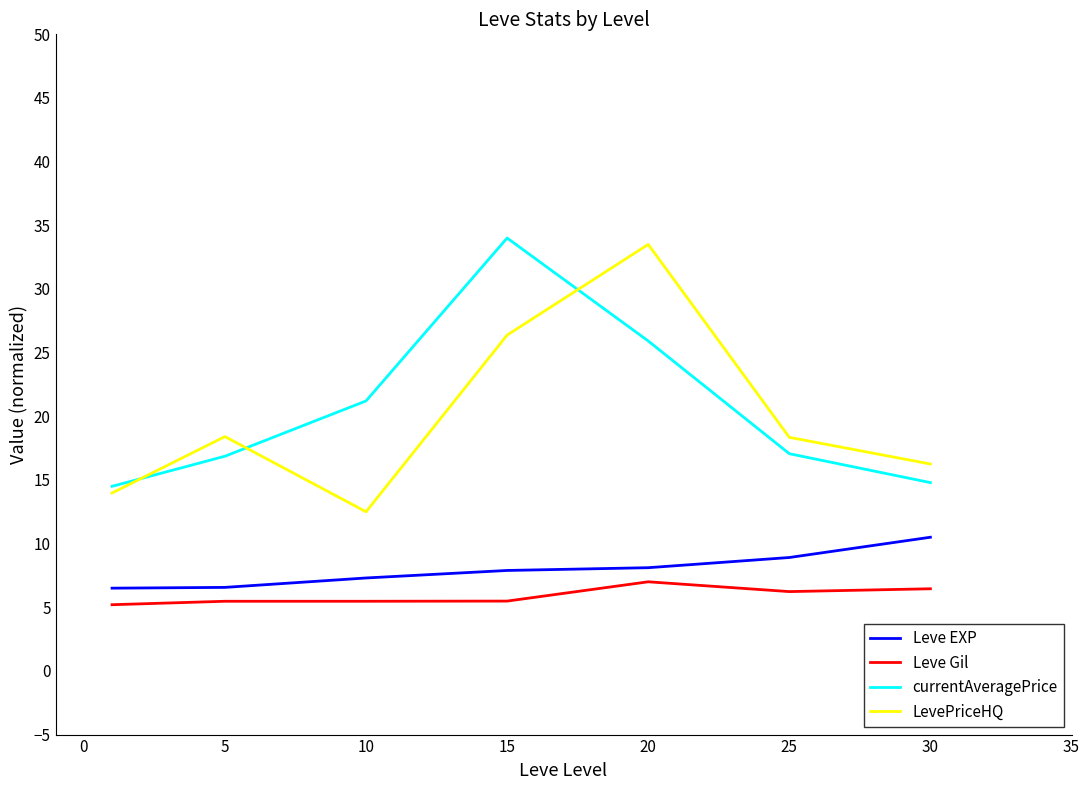

What is the maximum value shown in the chart?

34.0